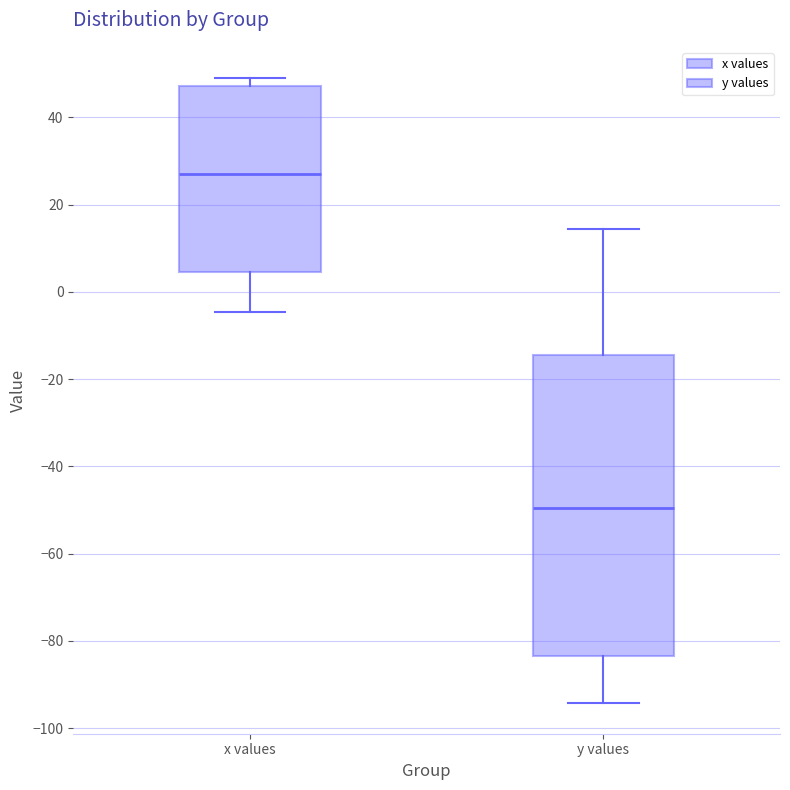

Reading left to right, read every box against the y-axis: the position of its median line, the range the box covers, and the ends of its whiskers. The values are not printed on the chart, so give them approximately, as read against the axis.

x values: median 28, box 4 to 48, whiskers -4 to 50
y values: median -50, box -84 to -14, whiskers -94 to 14